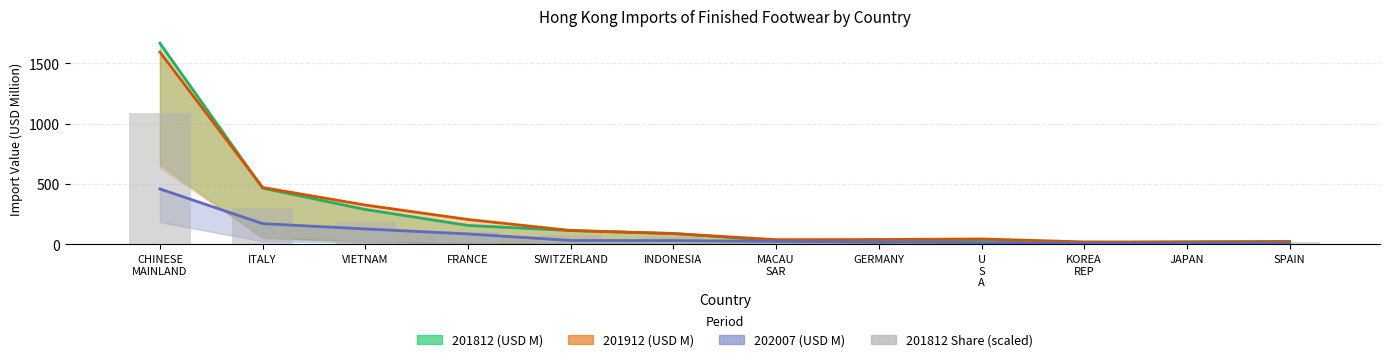

What is the smallest value displayed?

8.4